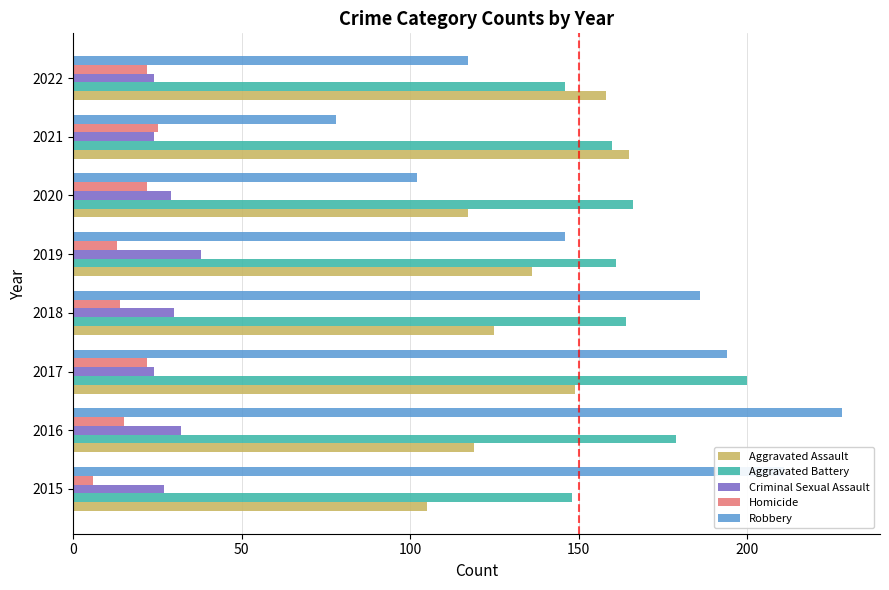

Is it true that Homicide equals 26 at 2016?

False